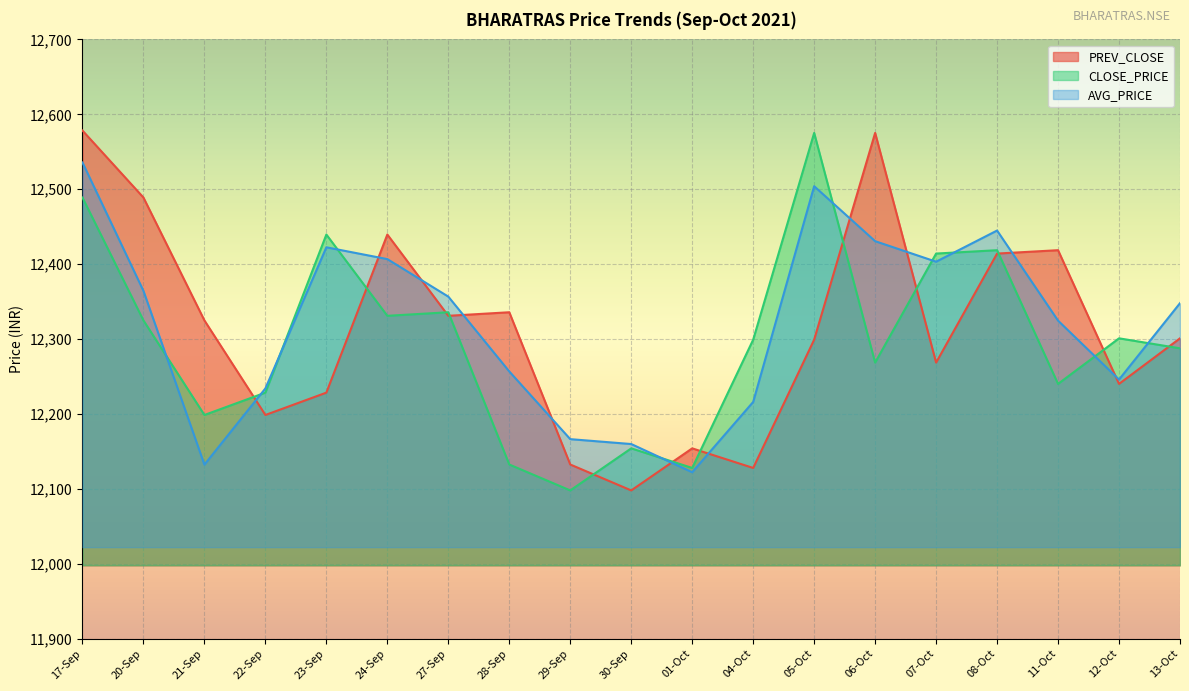

The PREV_CLOSE series shows 3560.5 at 22-Sep. True or false?

False